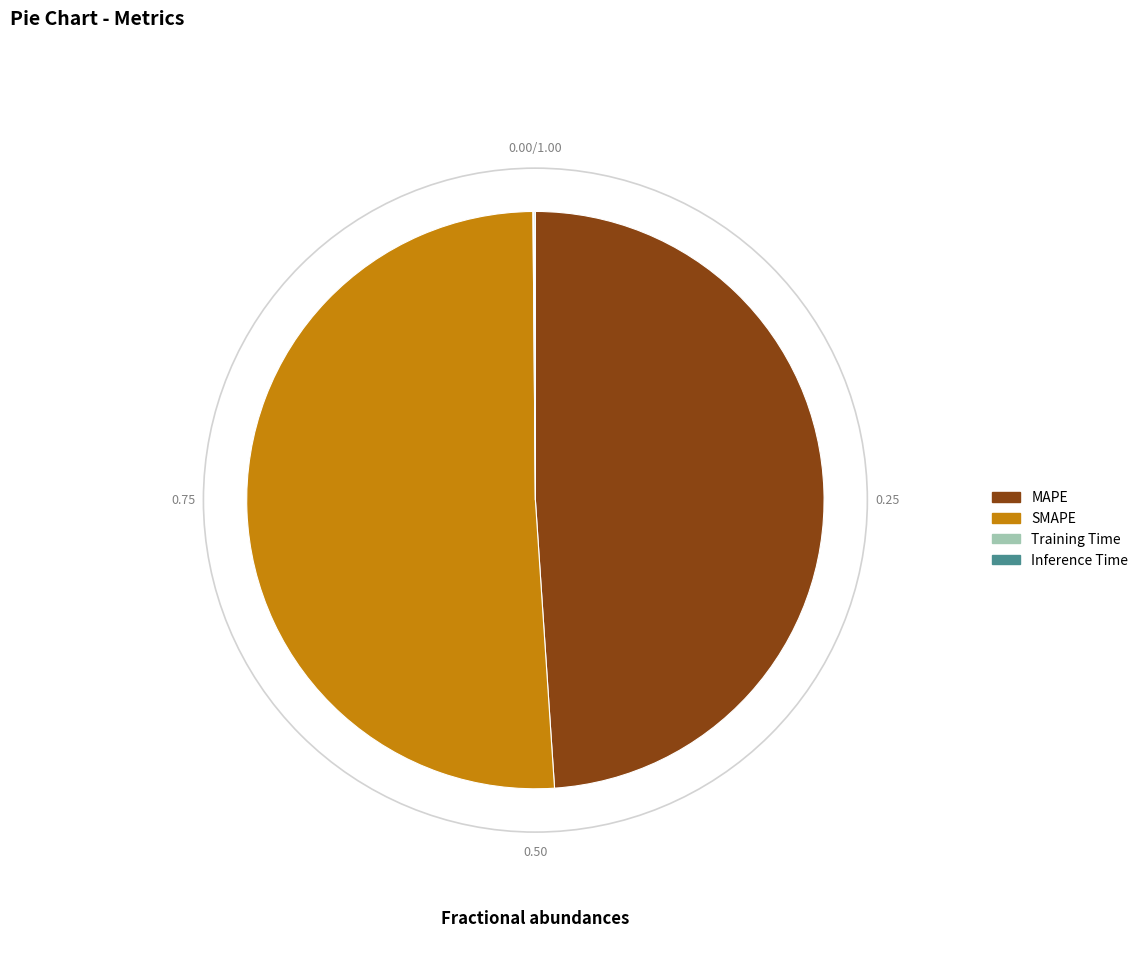

Which category has the biggest portion of the pie?

SMAPE